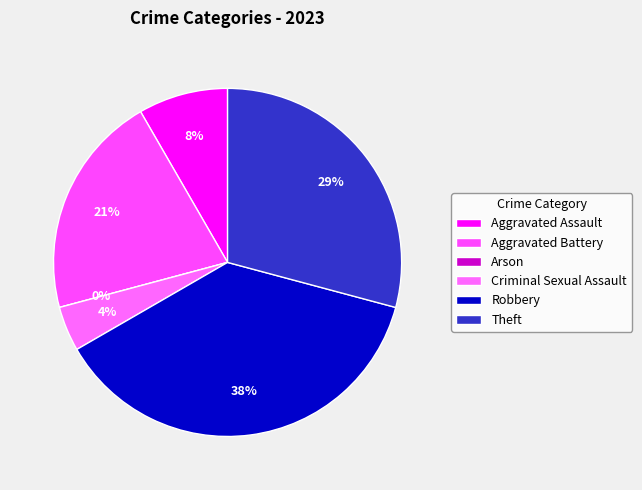

What is the smallest slice in the pie chart?

Arson